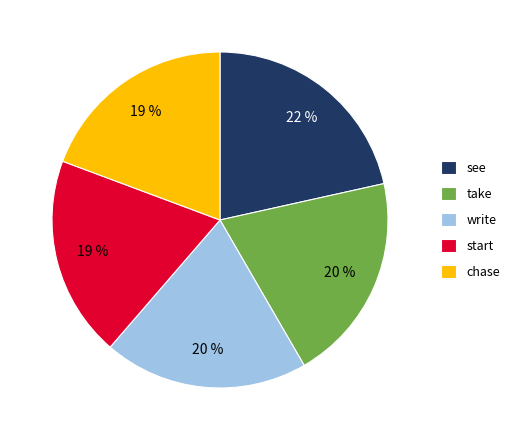

Combined, do write and chase account for over 50%?

No